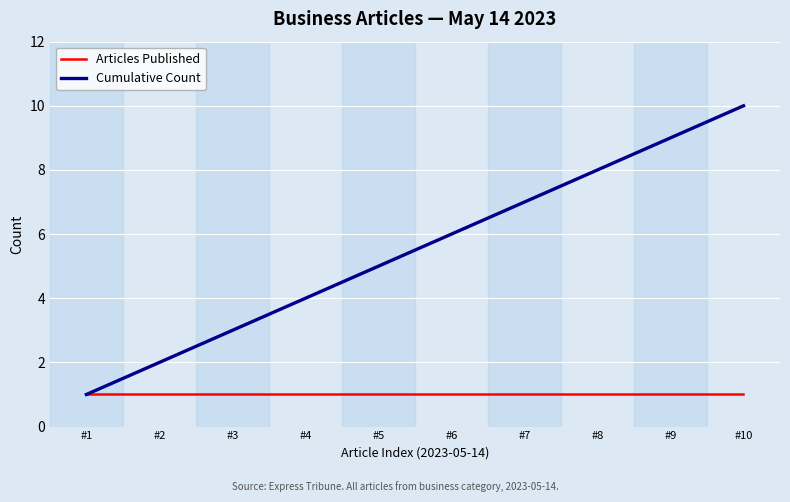

Which category has the lowest value in the Cumulative Count series?

#1